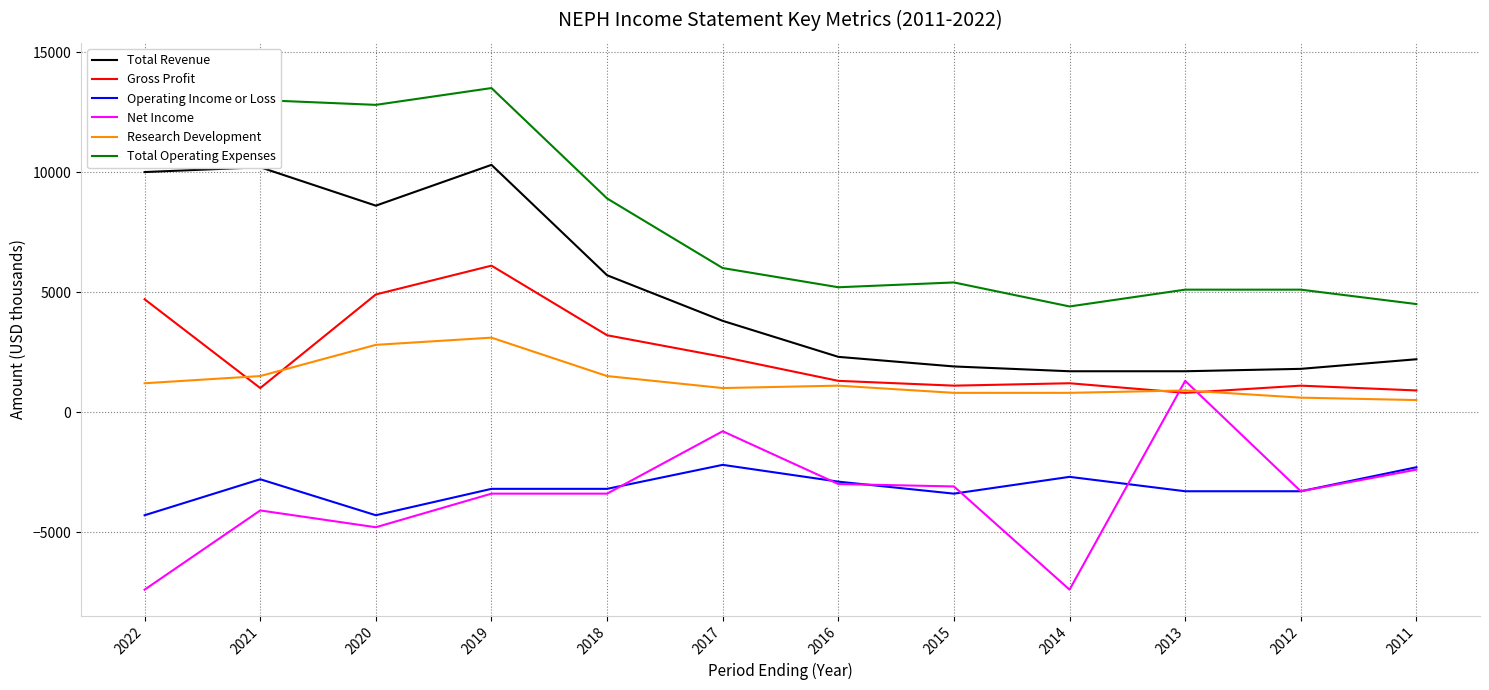

At which label does Total Revenue first exceed 3800?

2022